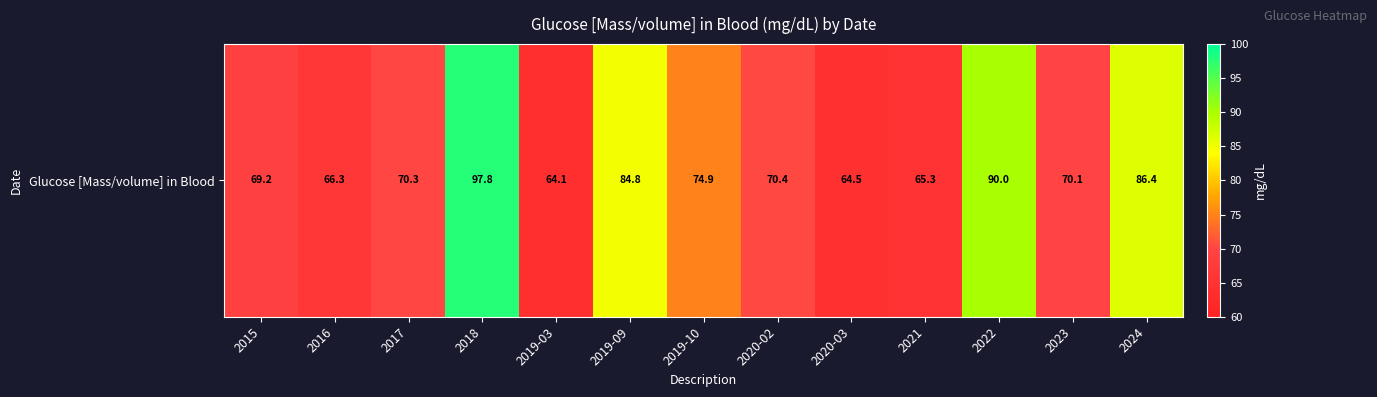

What is the sum of all values?

974.1